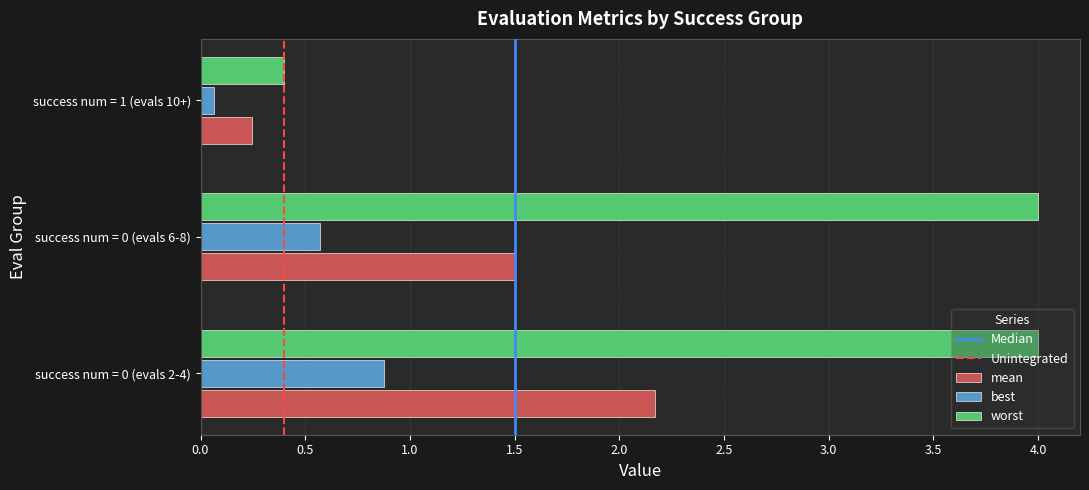

What is the difference between the maximum and second lowest values in the mean series?

0.7